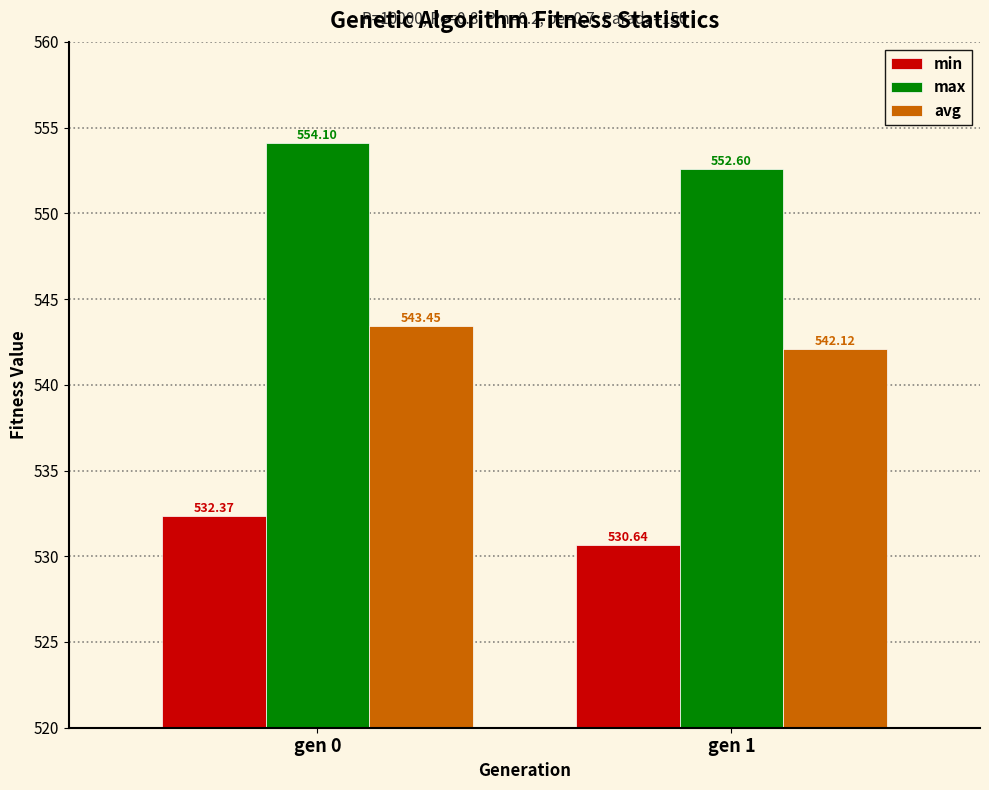

The value of max at gen 0 is 900.9. True or false?

False